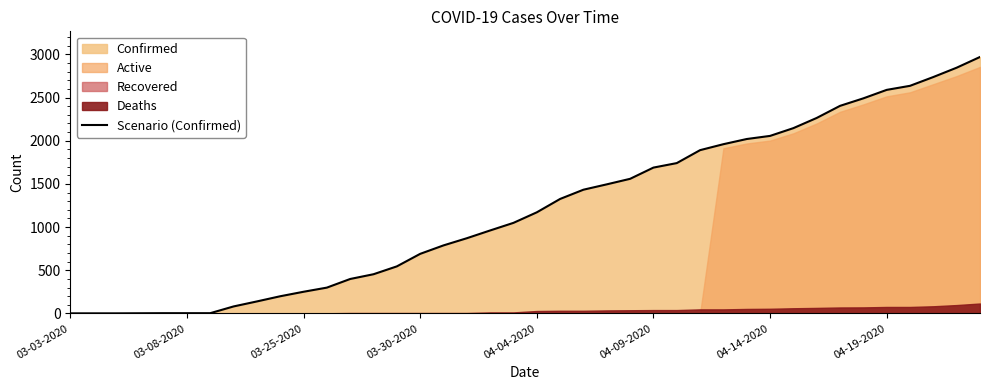

The value at 12 is 715. True or false?

False